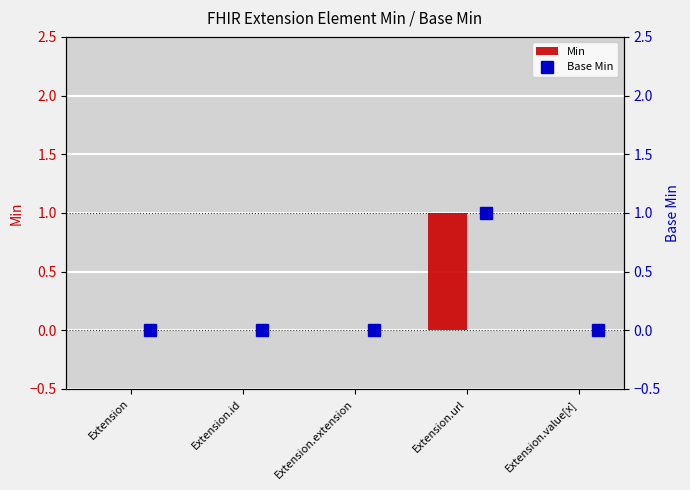

Which series has the largest total across all categories?

Min